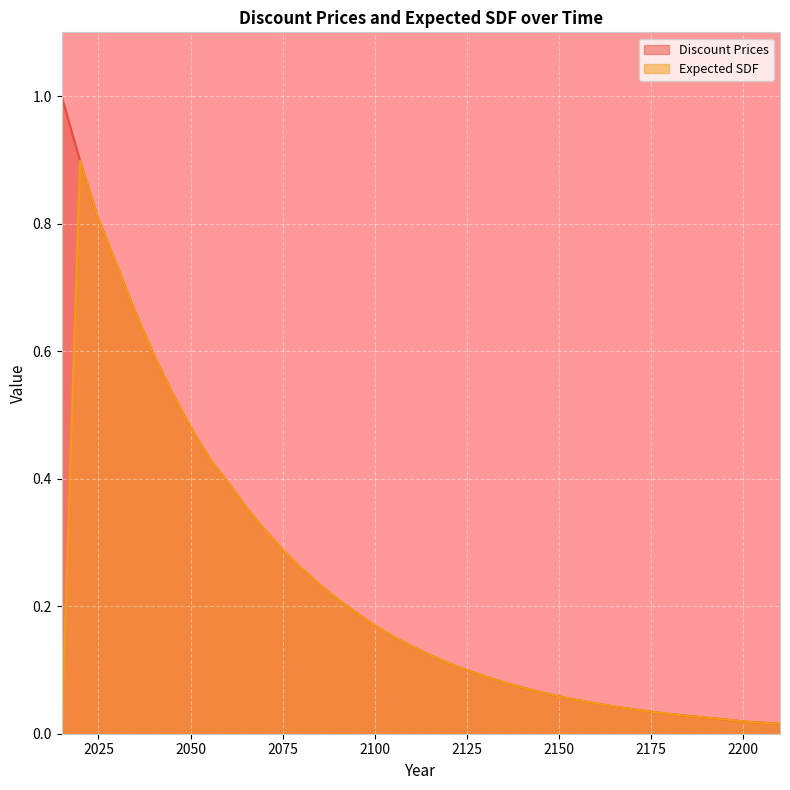

Which series changed the most between 2085 and 2165?

Discount Prices